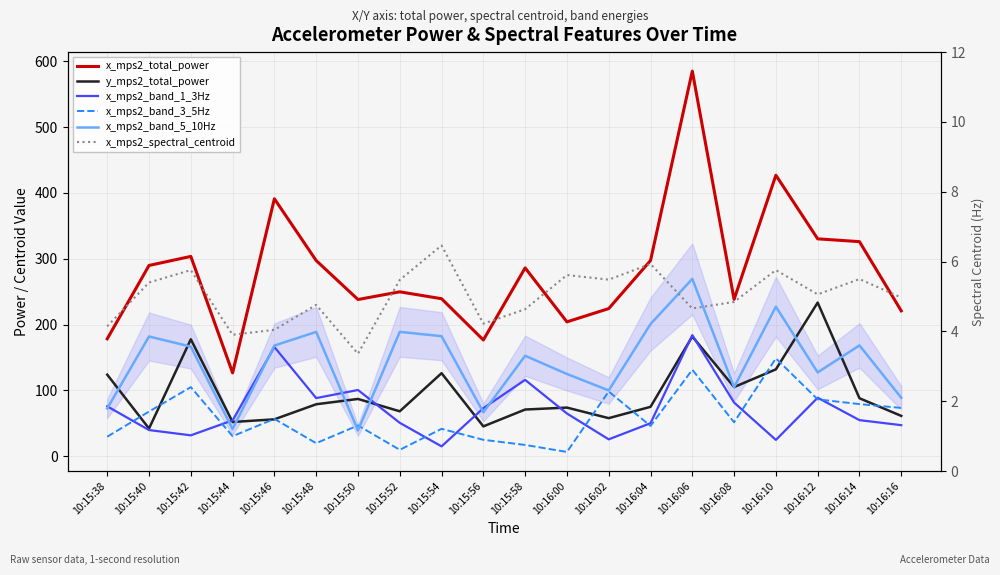

At which label does x_mps2_band_3_5Hz first exceed 51?

10:15:40